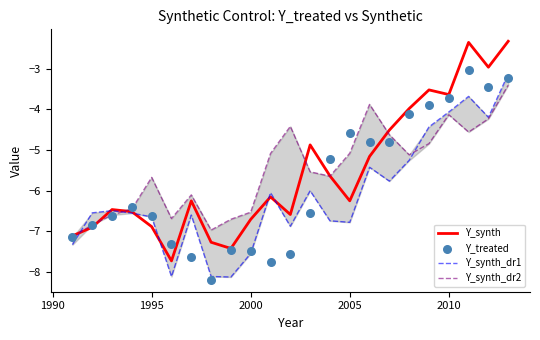

What are all the series names shown in the legend?

Y_synth, Y_synth_dr1, Y_synth_dr2, Y_treated